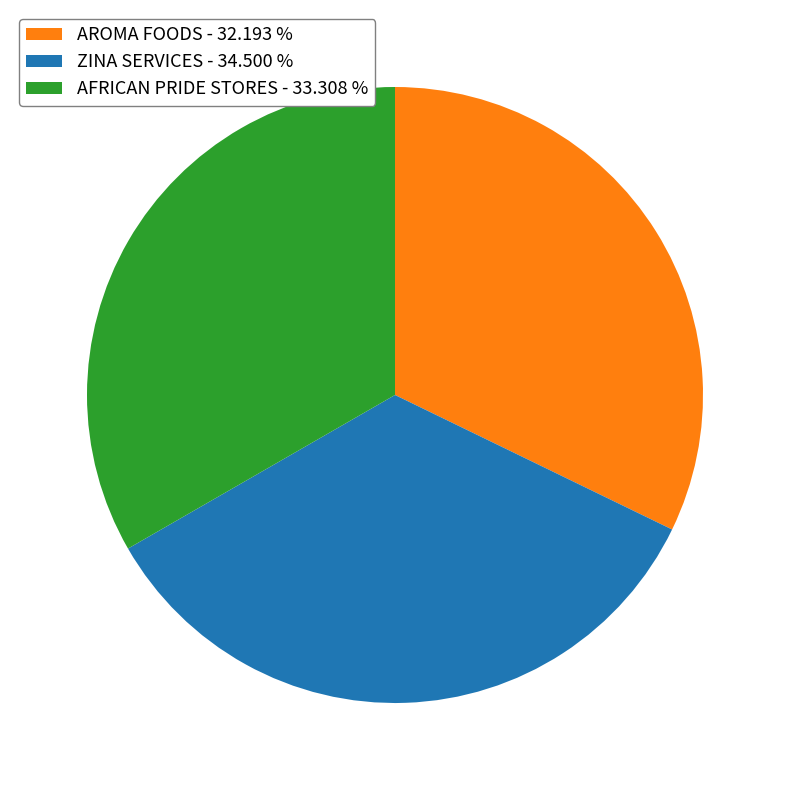

How many segments does this pie chart have?

3